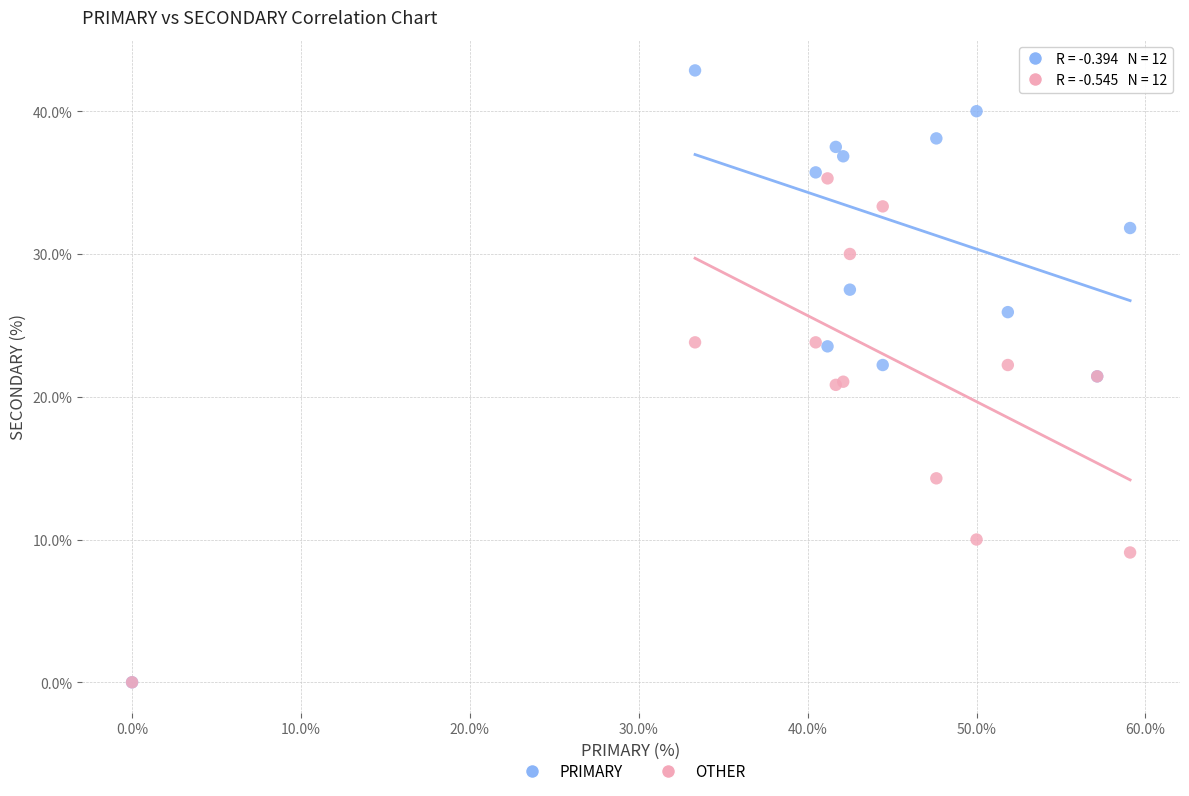

In the OTHER series, what Y value is closest to 17?

14.3